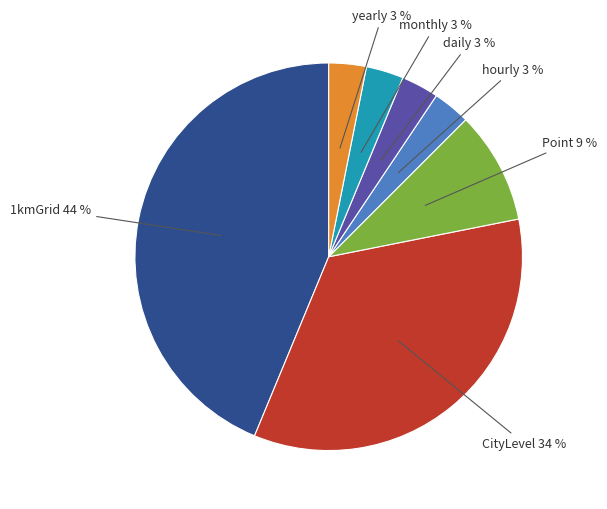

How many slices are in this pie chart?

7